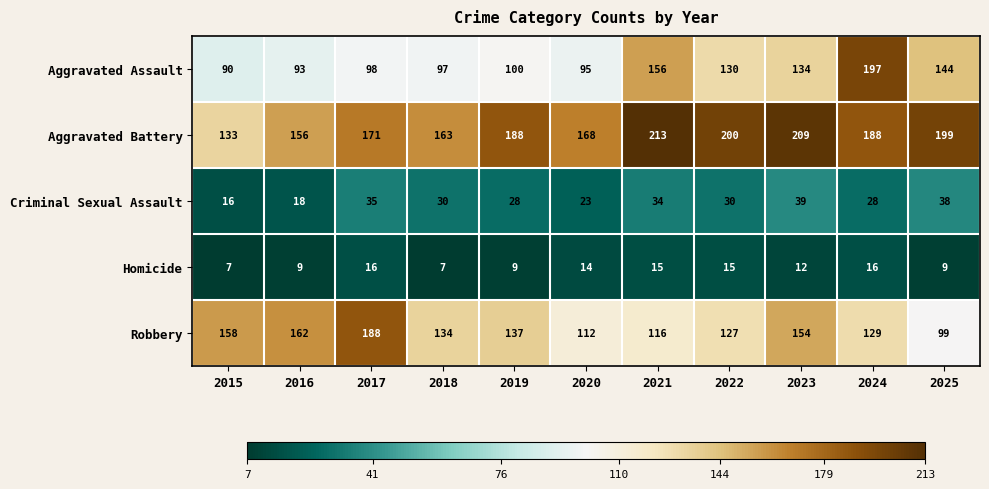

Which series has the largest range (max minus min)?

Aggravated Assault